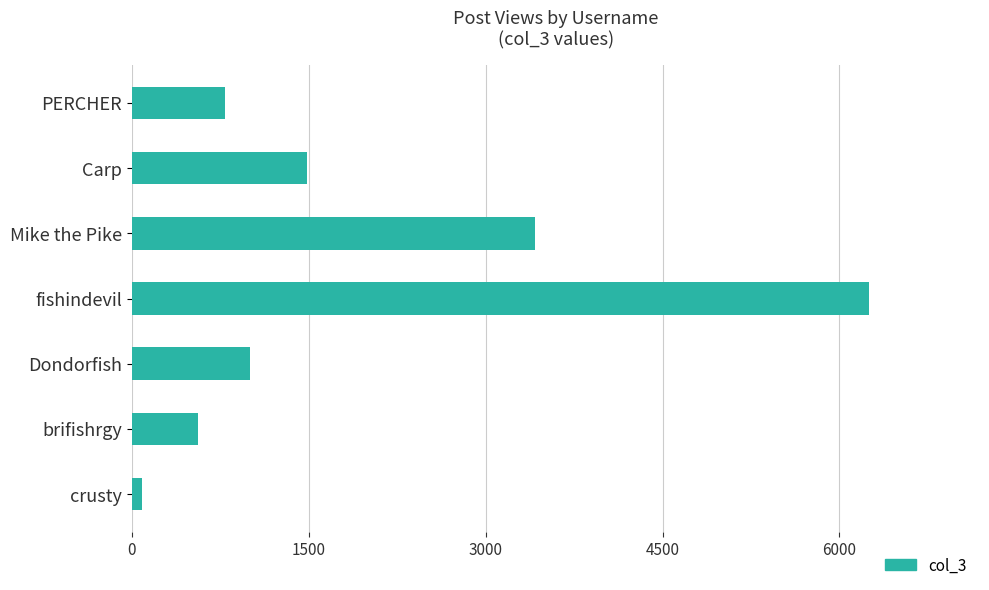

At which category does the chart reach its peak across all series?

fishindevil